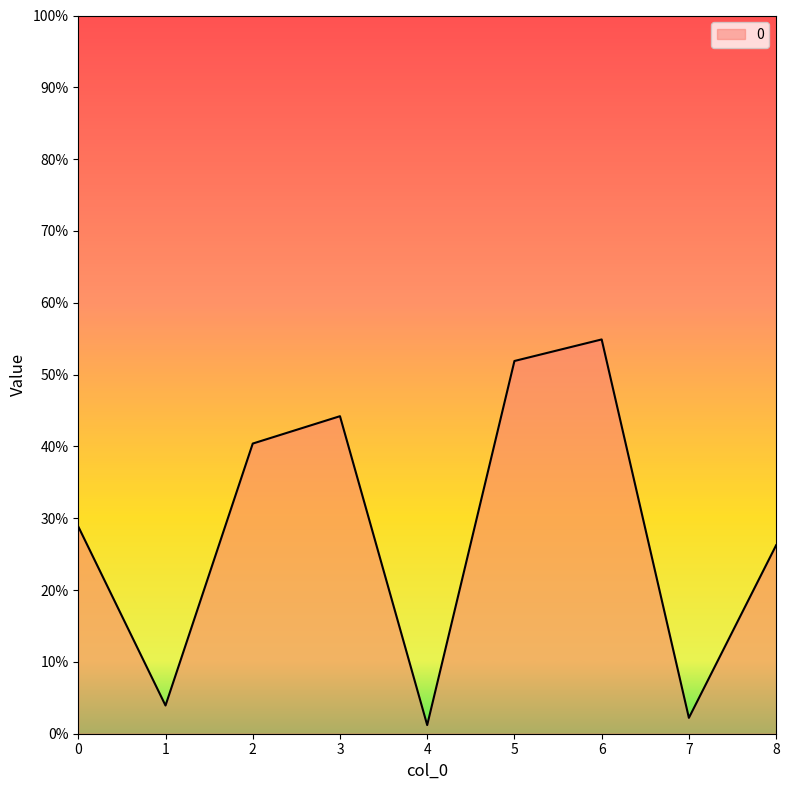

Does the chart have visible grid lines?

No